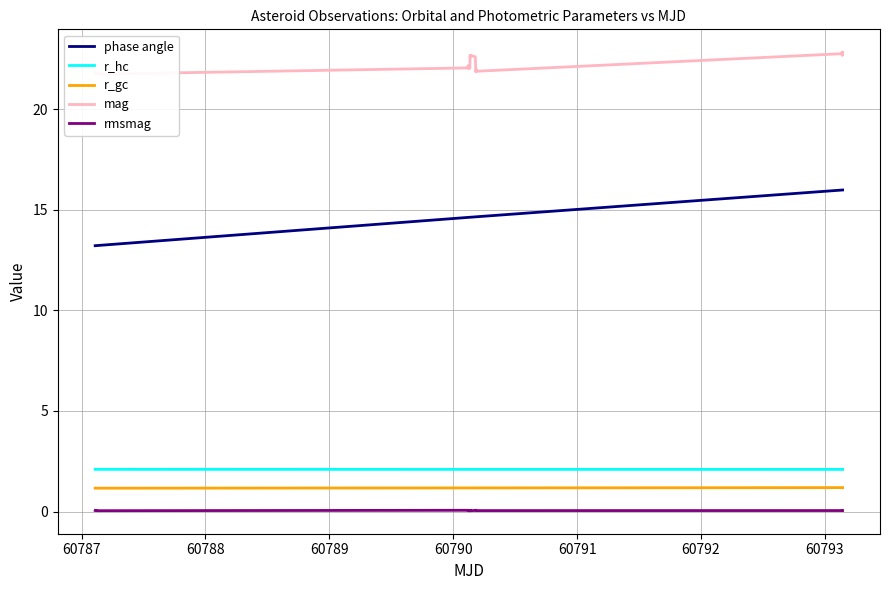

True or false: rmsmag and r_hc cross at least once.

False